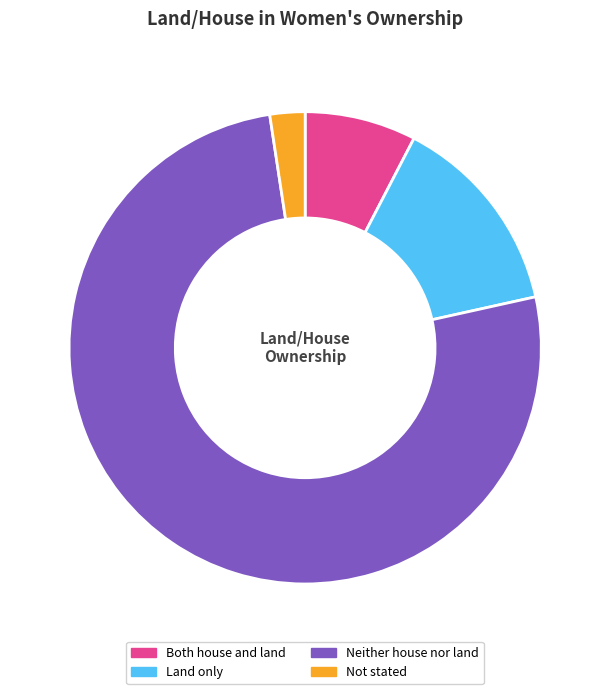

How many segments does this pie chart have?

4